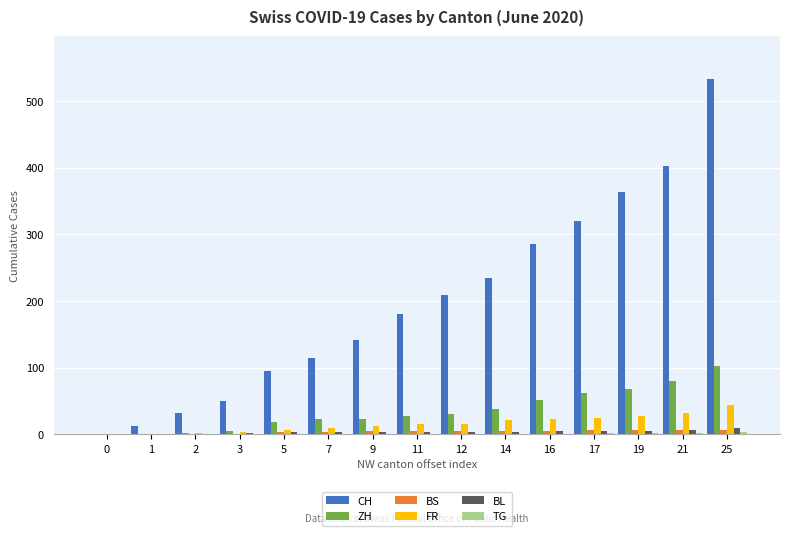

Is it true that CH equals 213 at 21?

False